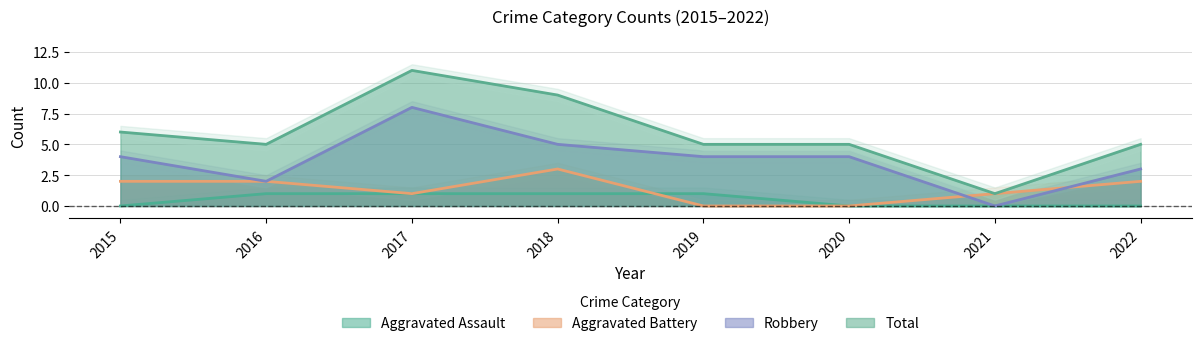

What is the value of the Total point at the 5th from the left?

5